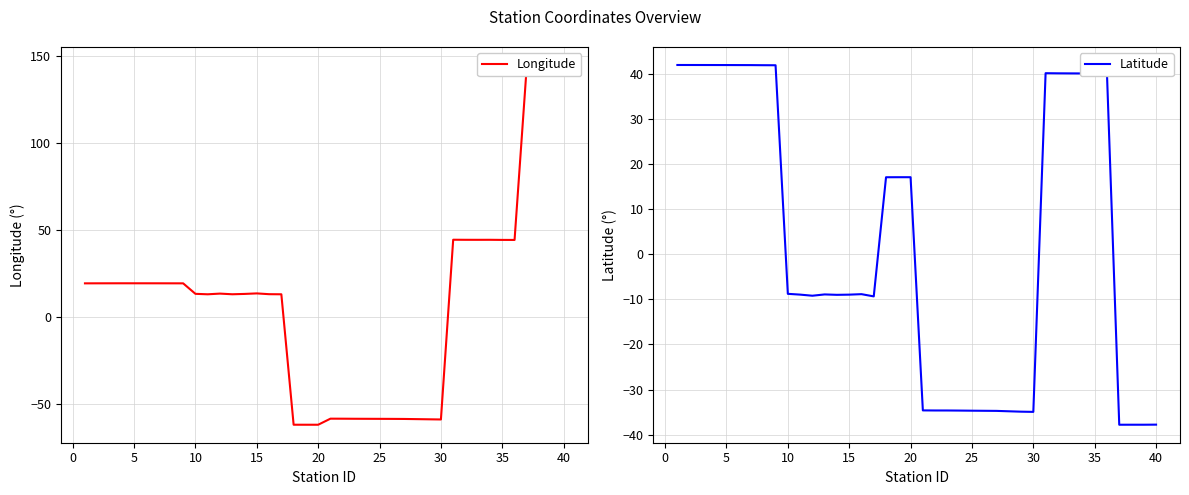

How many interior local peaks does the Latitude series have?

5